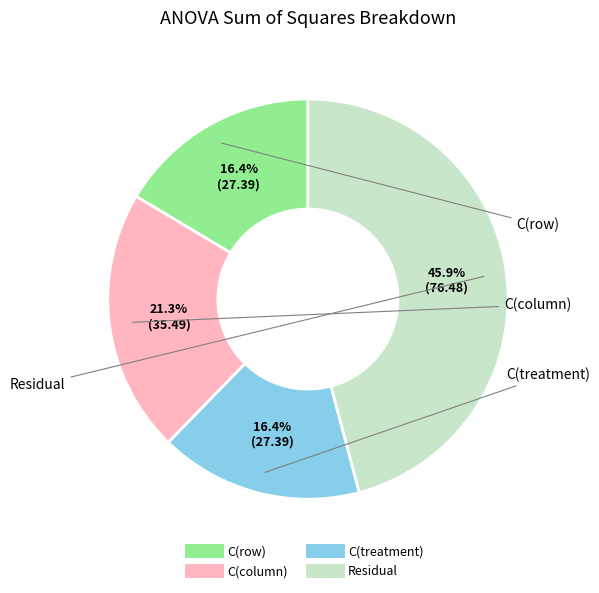

How many slices are in this pie chart?

4